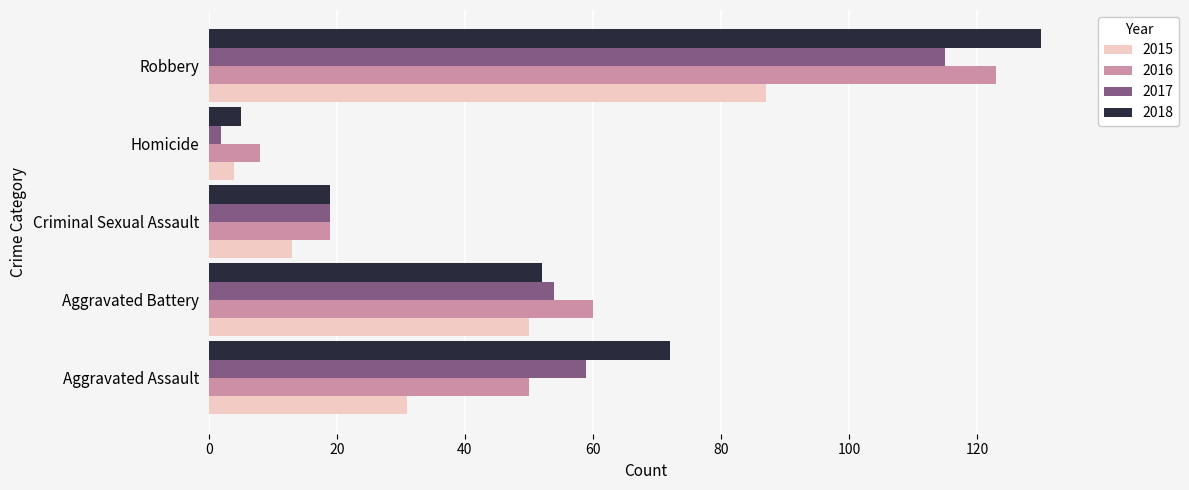

Where is 2016 nearest to the value 65?

Aggravated Battery